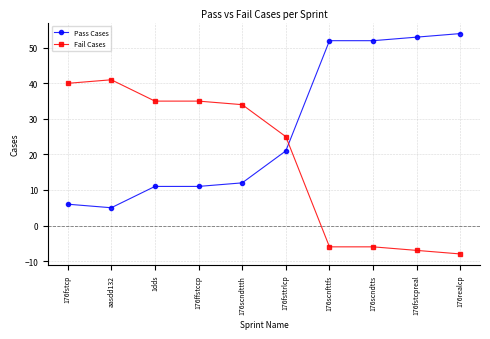

Count the number of data series in this chart.

2